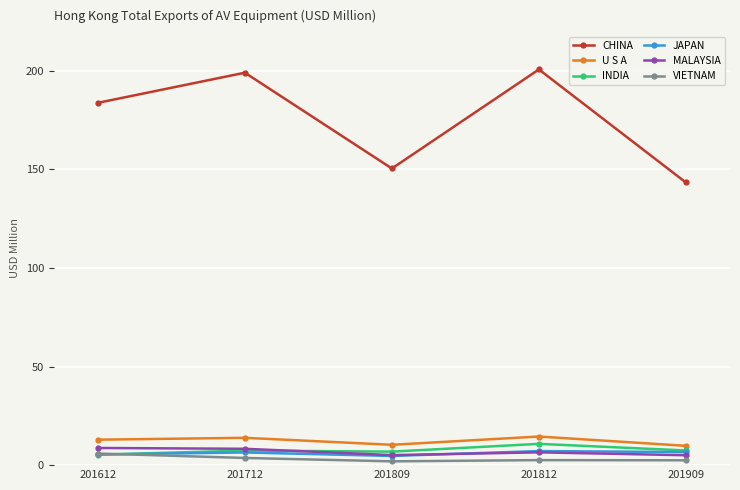

True or false: VIETNAM and U S A intersect in this chart.

False